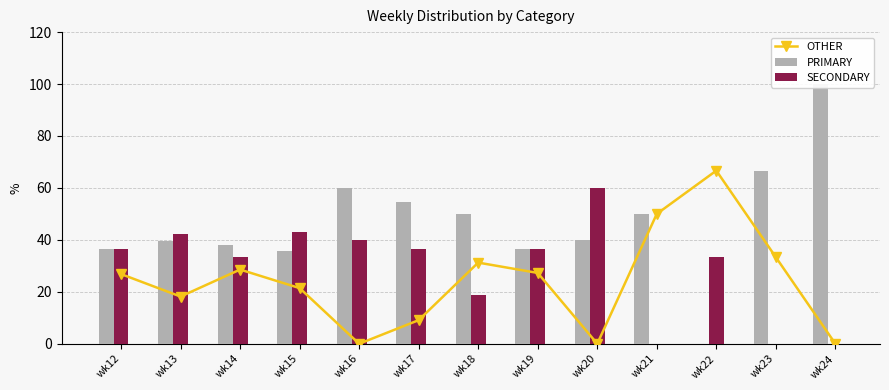

Which series has the largest total across all categories?

PRIMARY